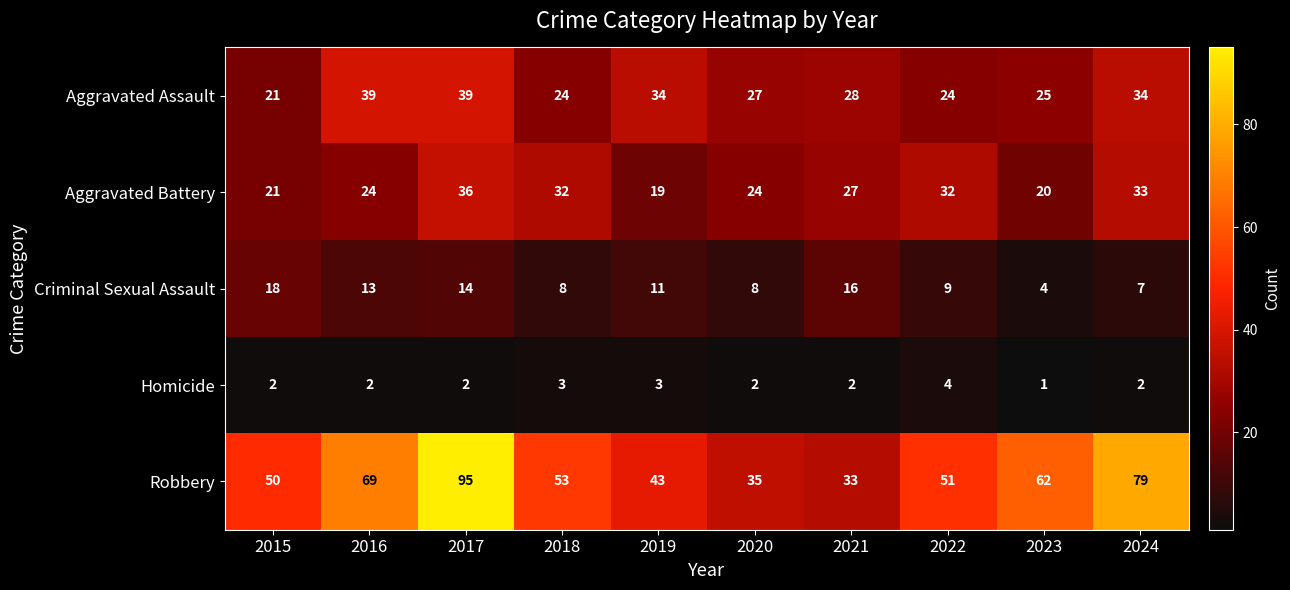

Which category has the highest value across all series?

2017